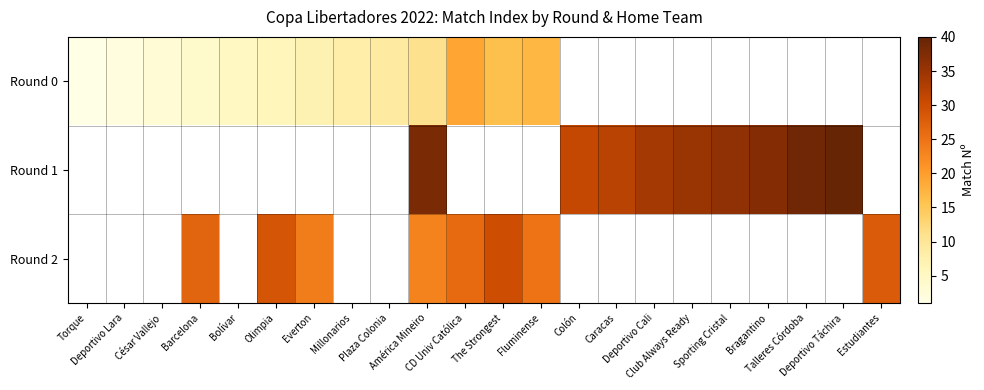

How many series are shown in this chart?

3